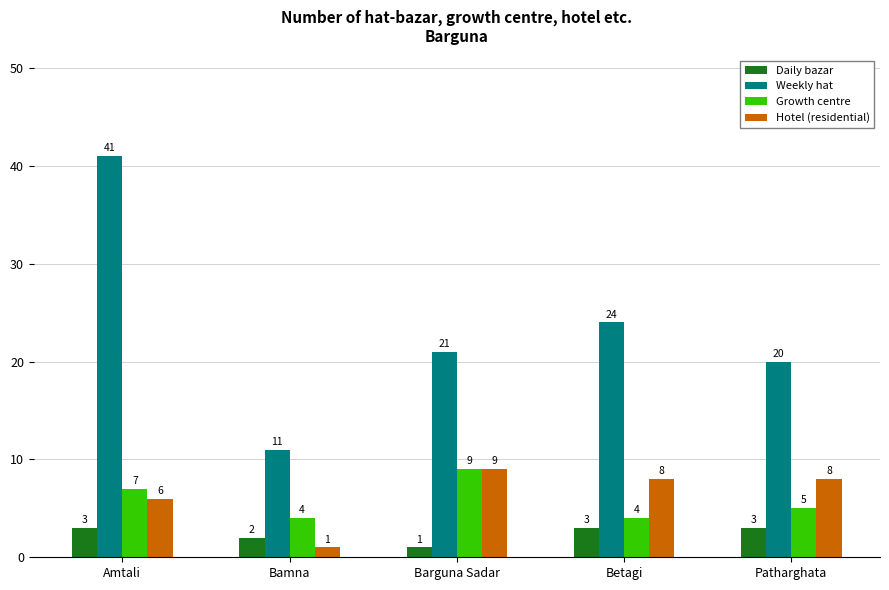

At Bamna, list the series in order from largest to smallest.

Weekly hat, Growth centre, Daily bazar, Hotel (residential)